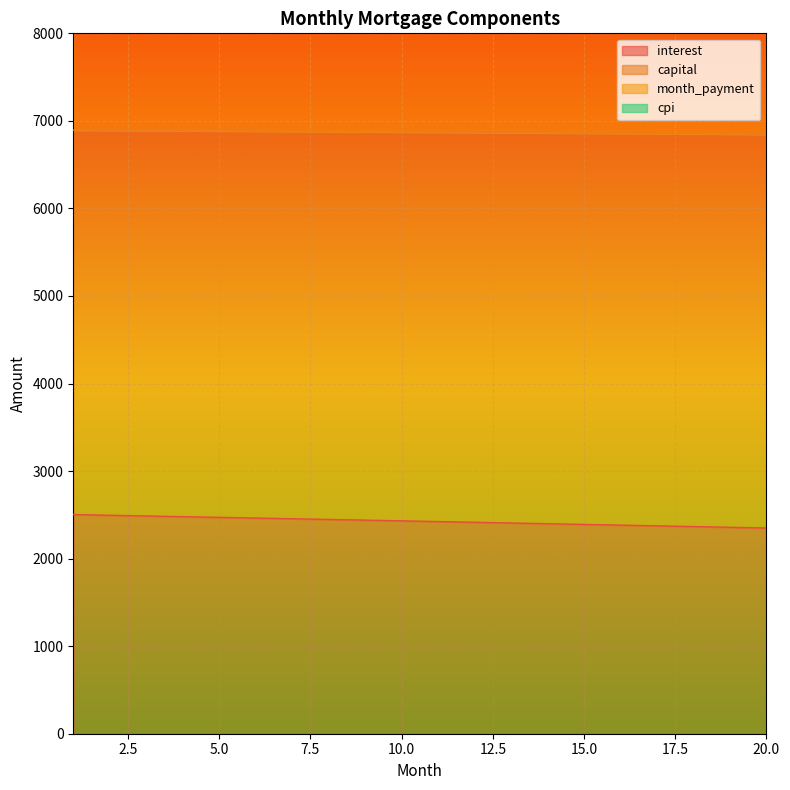

True or false: month_payment and cpi cross at least once.

False